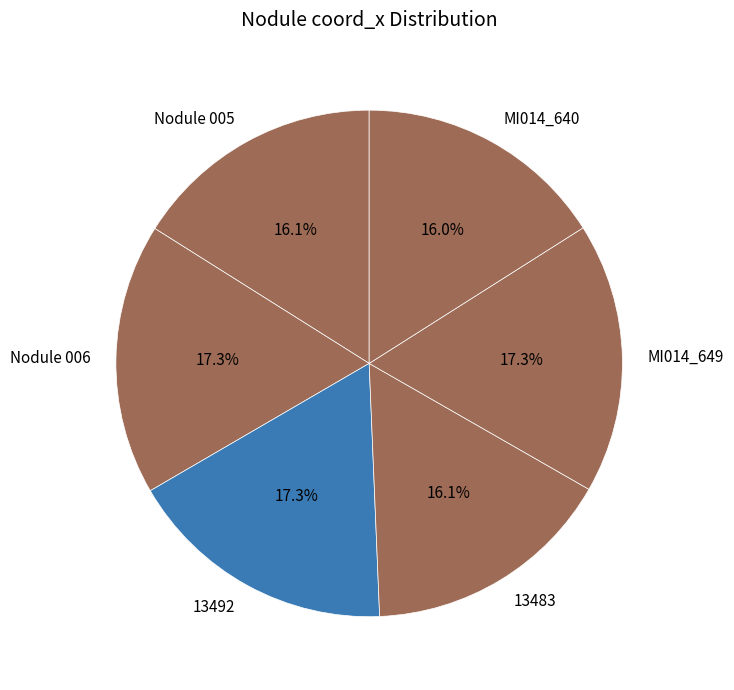

Is it true that Nodule 005 is 16% of the pie?

True